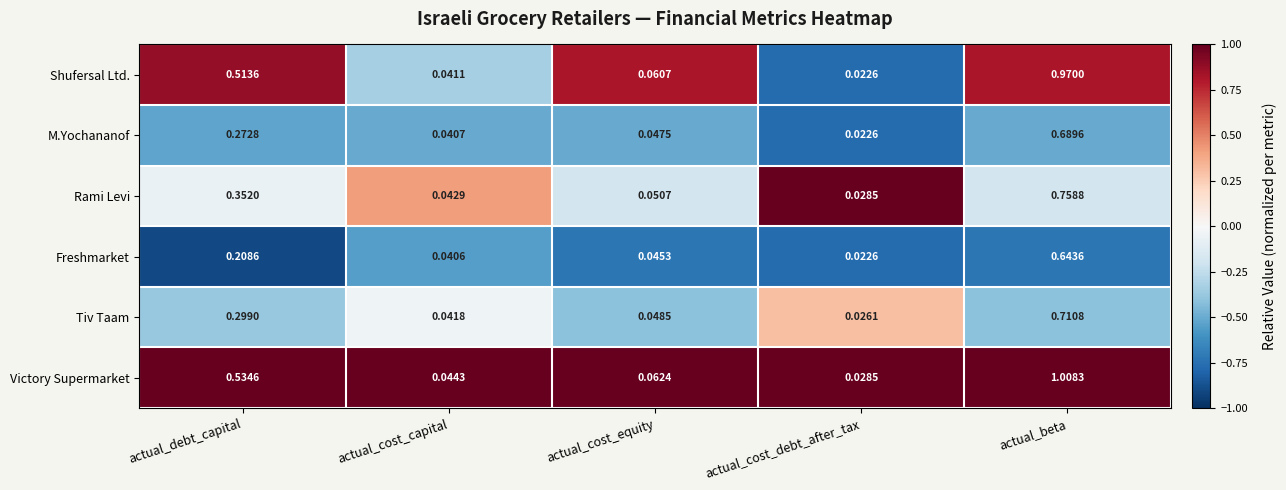

Rank the series at actual_beta from lowest to highest value.

Freshmarket, M.Yochananof, Tiv Taam, Rami Levi, Shufersal Ltd., Victory Supermarket